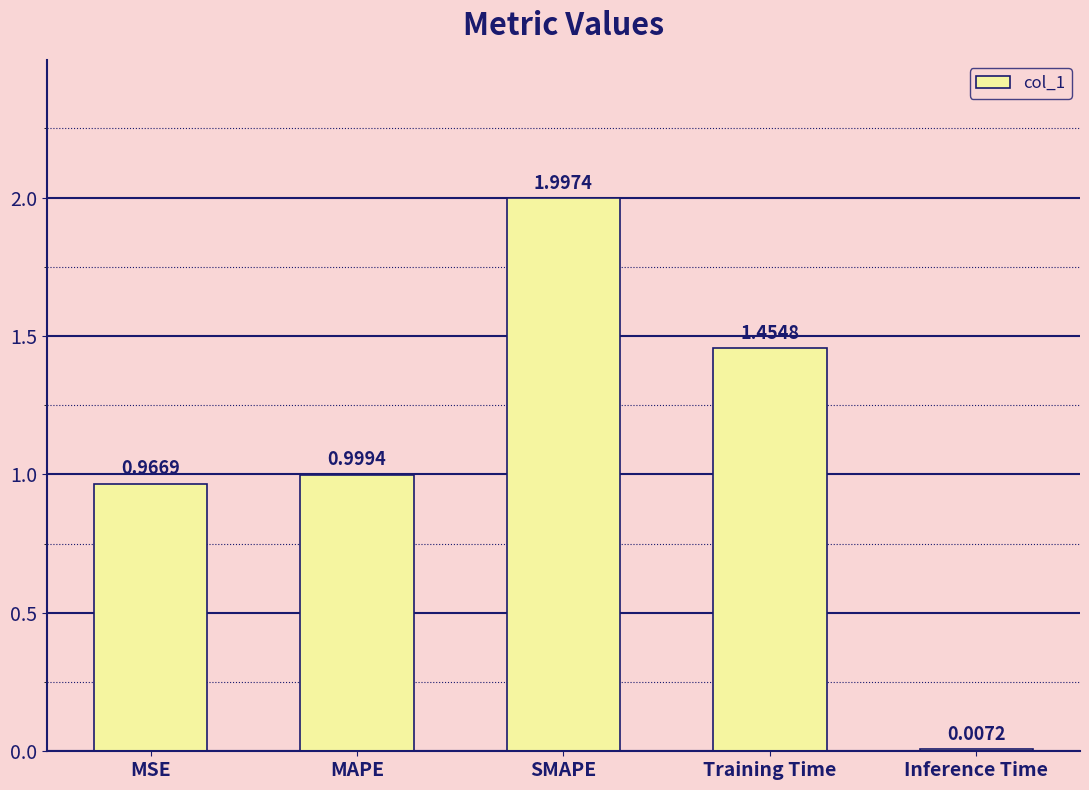

What is the sum of the values at SMAPE and MAPE?

3.0